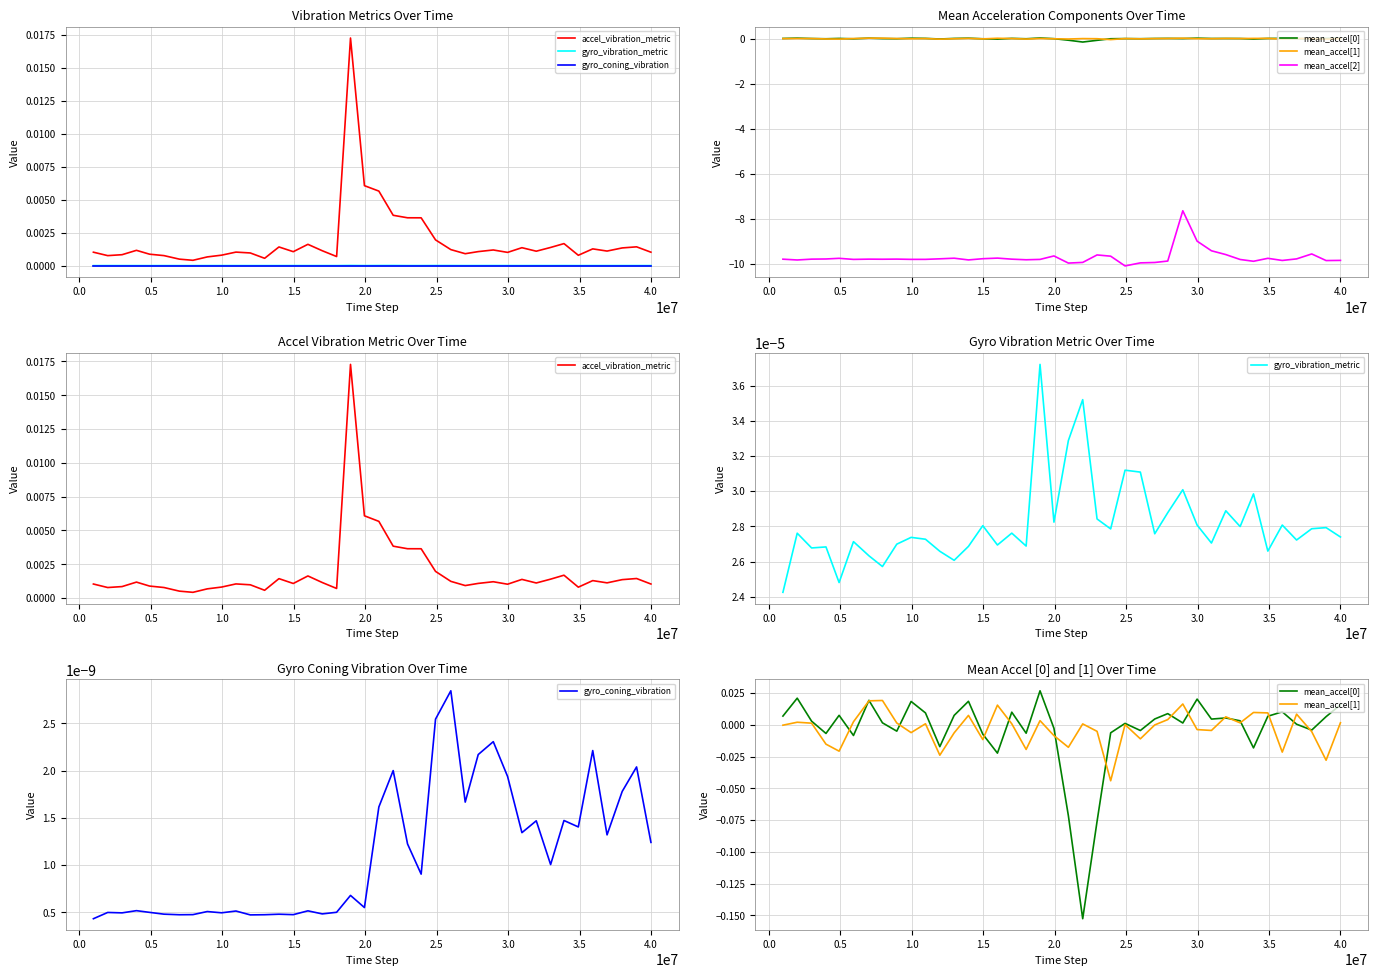

How many values in the mean_accel[0] series are below 0?

15